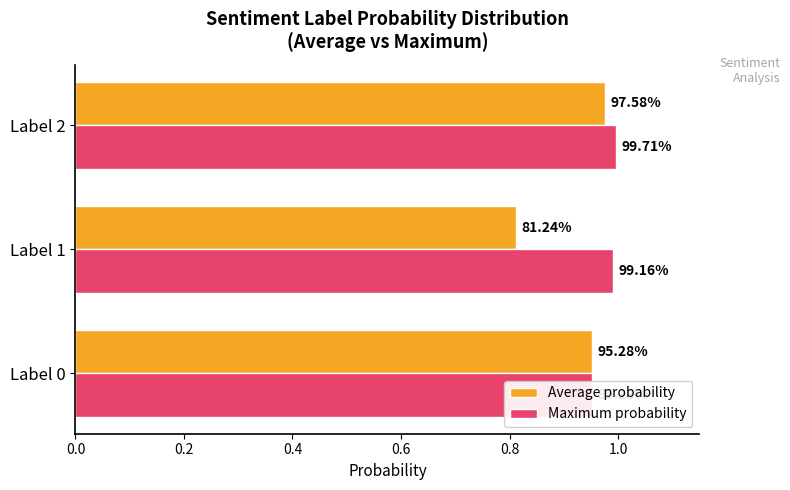

Rank the series by their average value, from highest to lowest.

Maximum probability, Average probability